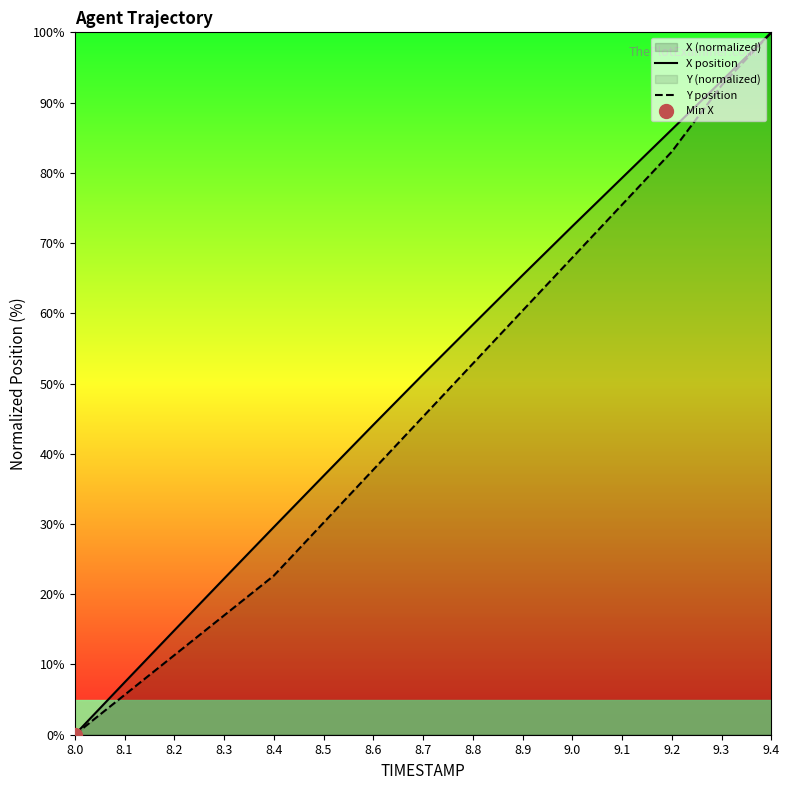

List the series in order of their overall mean, highest first.

X position, Y position